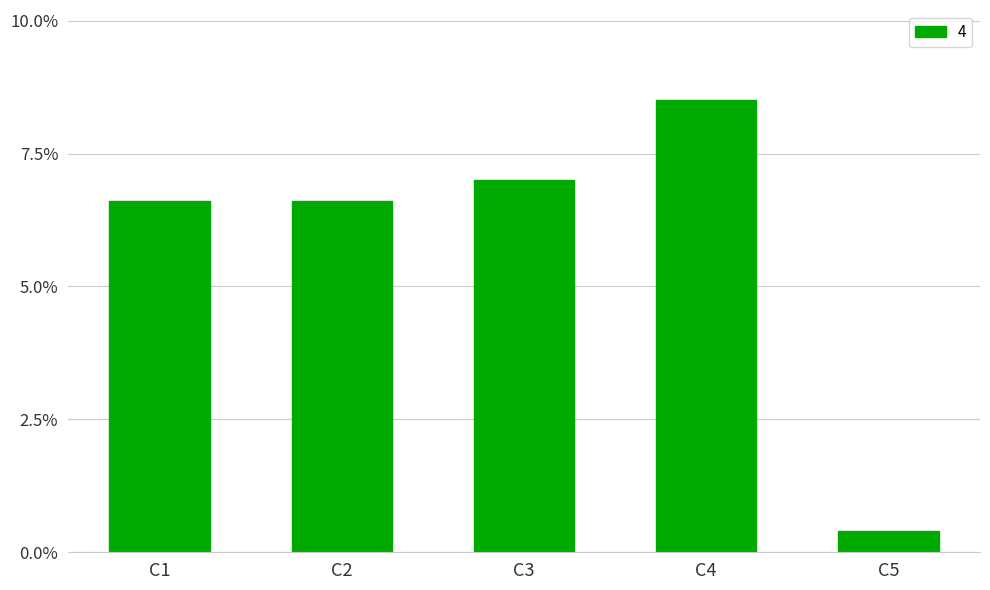

Reading right to left, list all the values displayed in this chart.

C5=0.0	C4=0.1	C3=0.1	C2=0.1	C1=0.1